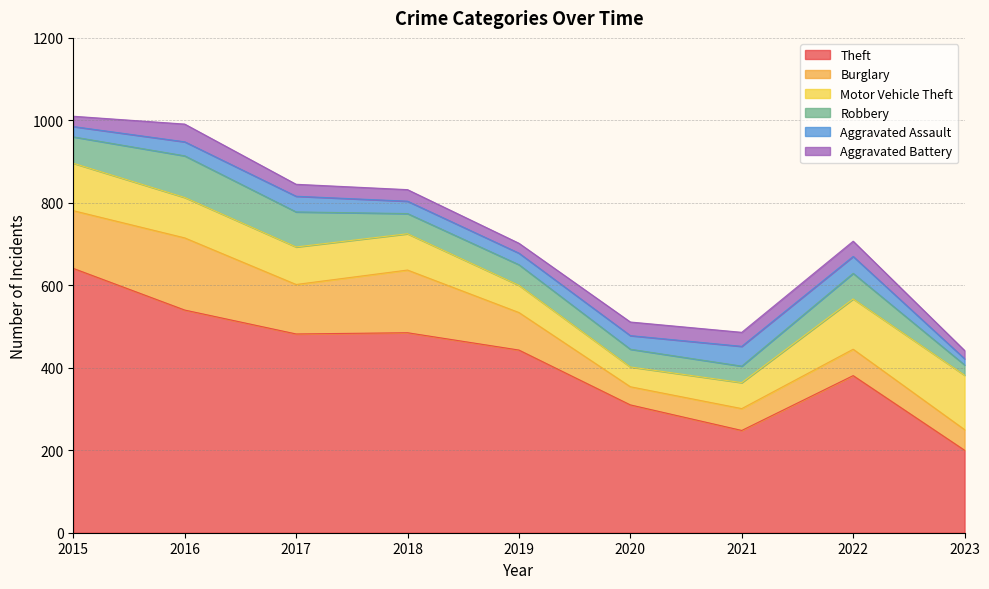

Between 2020 and 2022, which series saw the biggest shift?

Motor Vehicle Theft